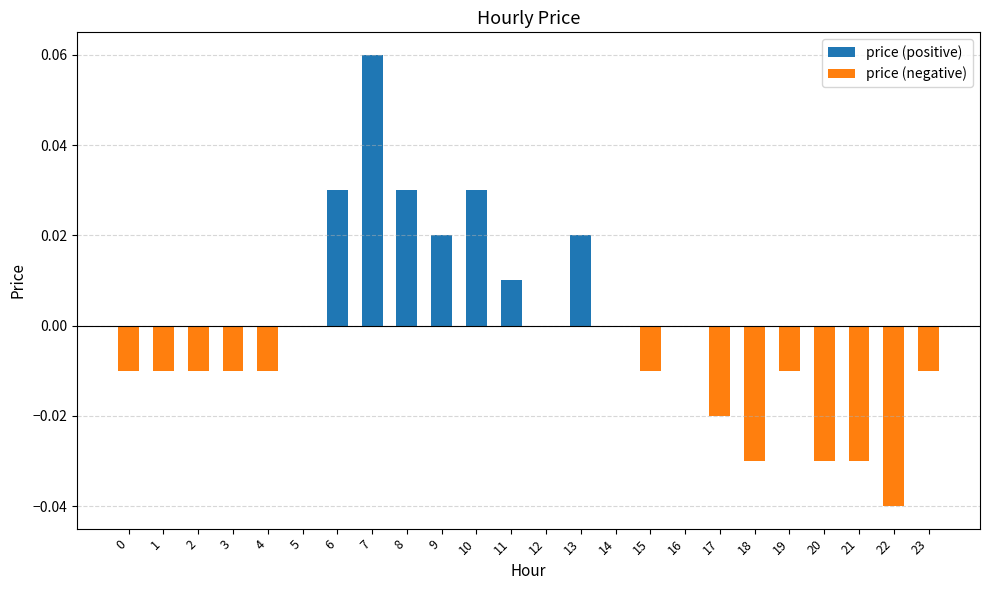

Which series changed the most between 2 and 10?

price (positive)